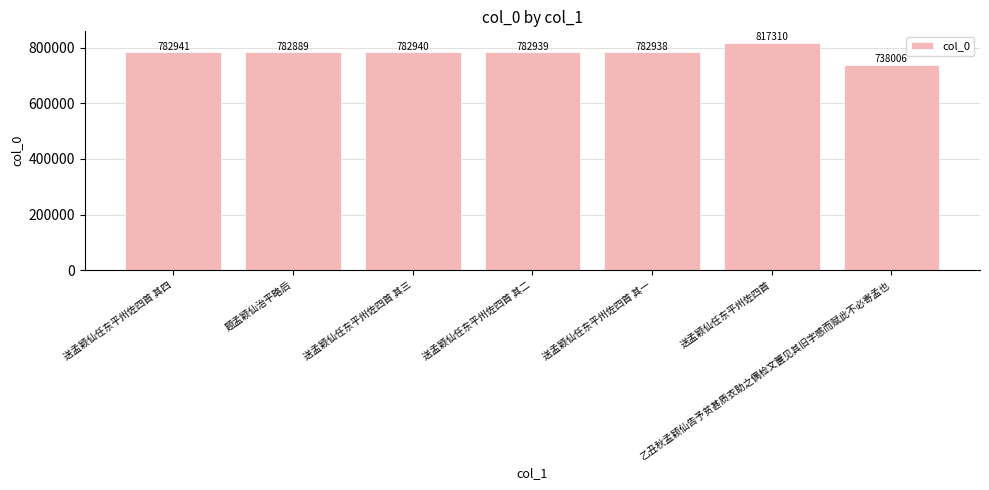

The chart shows a value of 544924 at 送孟颖仙任东平州佐四首 其四. True or false?

False